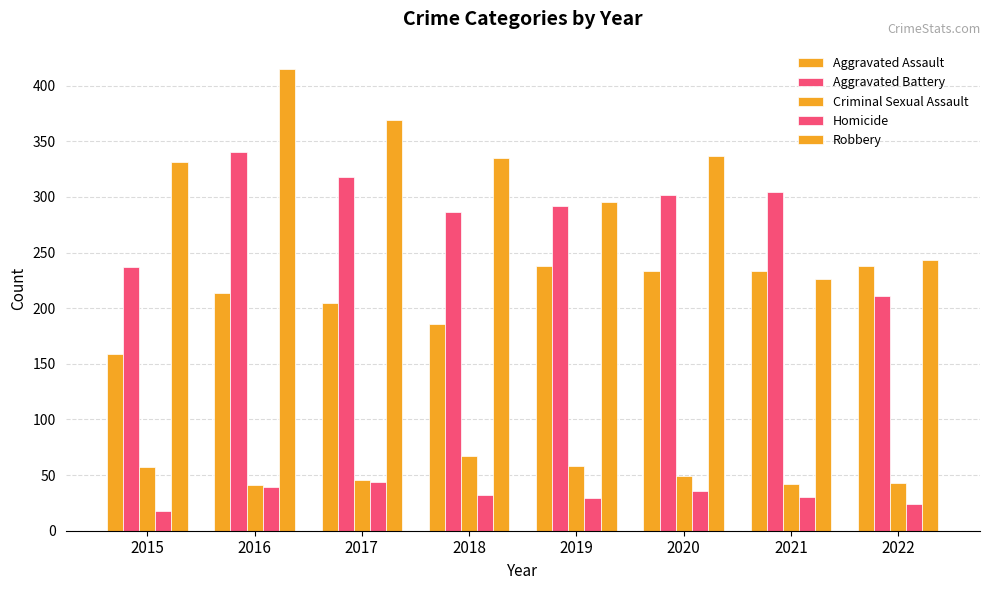

At which category is the sum across all series the highest?

2016